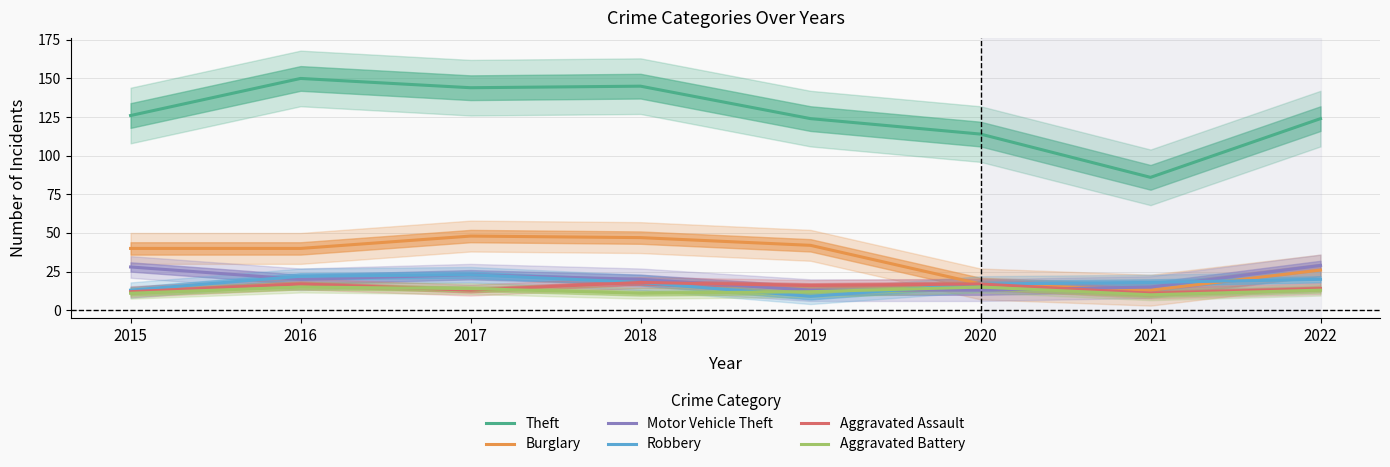

Reading right to left, what are all the values shown in this chart?

Theft: 124	86	114	124	145	144	150	126
Burglary: 26	13	17	42	47	48	40	40
Motor Vehicle Theft: 29	15	13	13	20	23	20	28
Robbery: 20	18	17	9	18	23	22	13
Aggravated Assault: 14	11	17	16	18	13	17	12
Aggravated Battery: 13	10	15	12	11	14	15	11